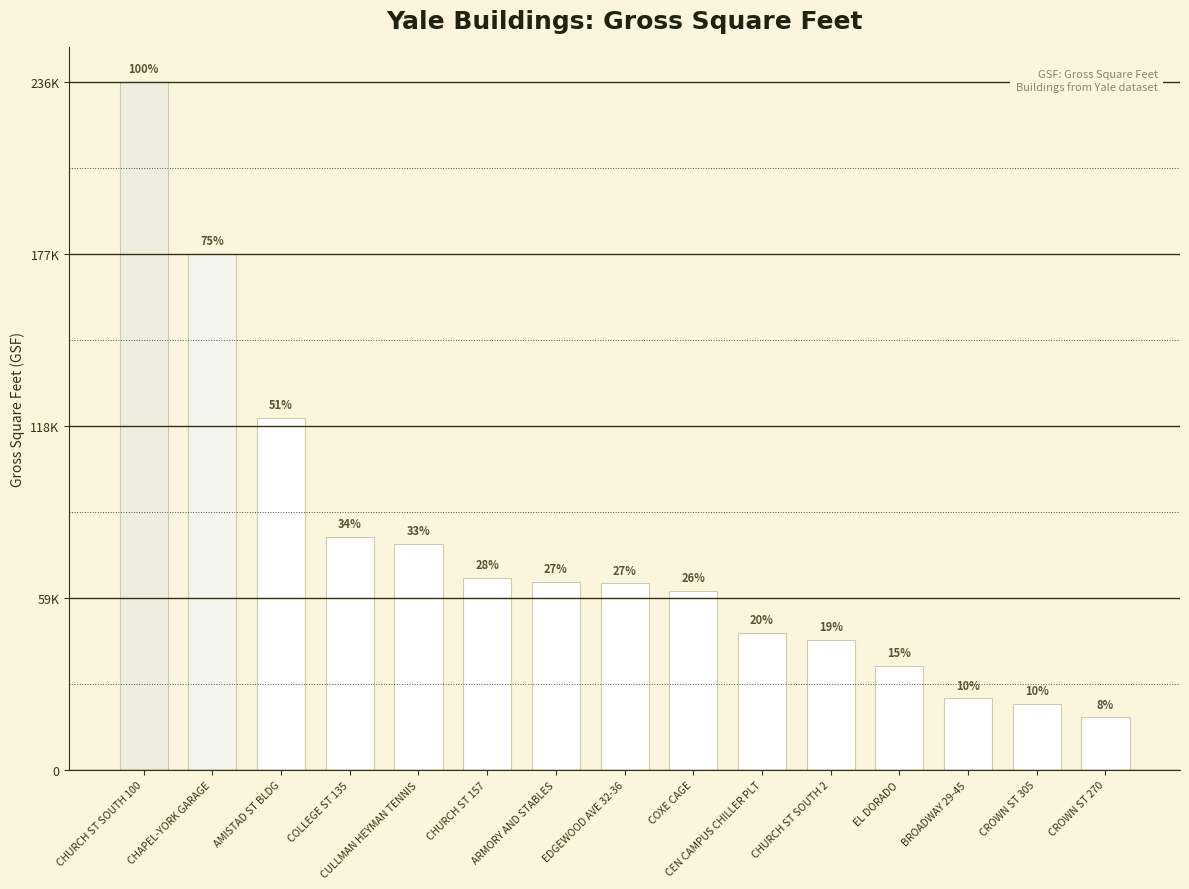

Are the bars horizontal?

No